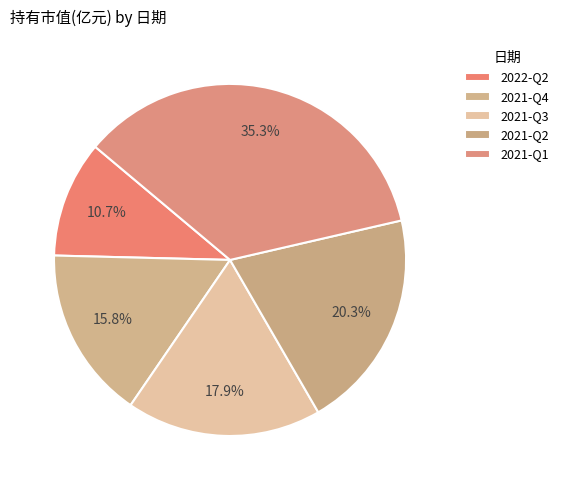

What is the largest slice in the pie chart?

2021-Q1